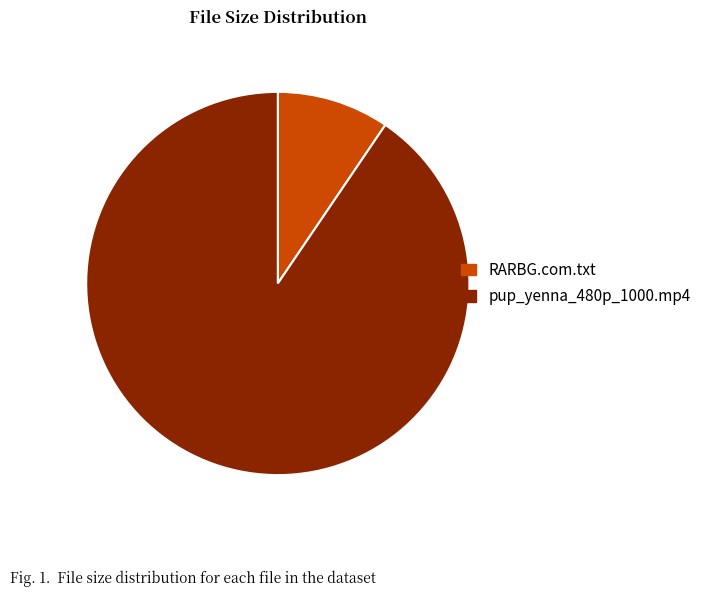

What is the ratio of the value at pup_yenna_480p_1000.mp4 to the value at RARBG.com.txt?

9.5